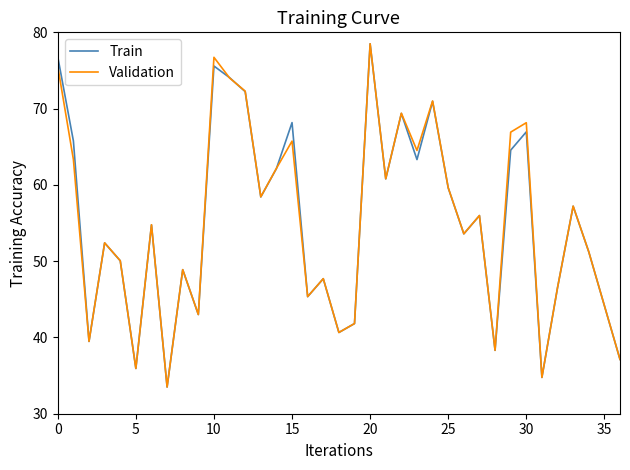

What is the highest value of the Train series?

78.5